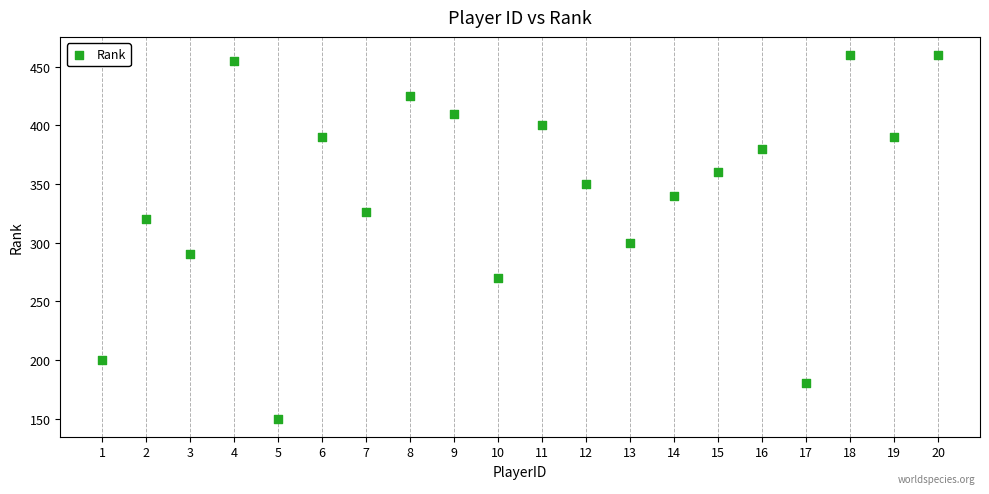

What Y value in the scatter plot is closest to 305?

300